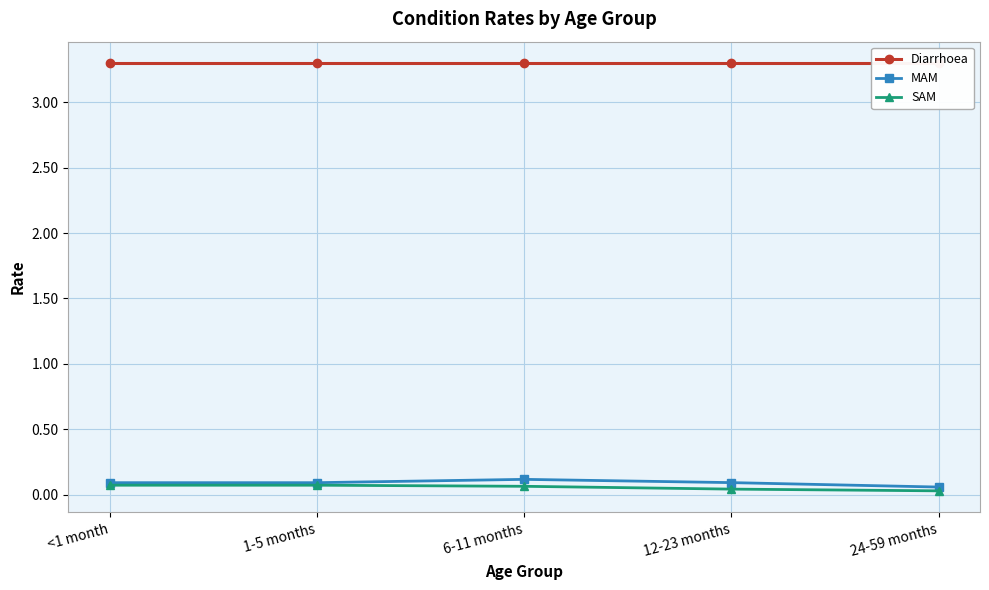

What is the value of the Diarrhoea point at the 2nd from the left?

3.3